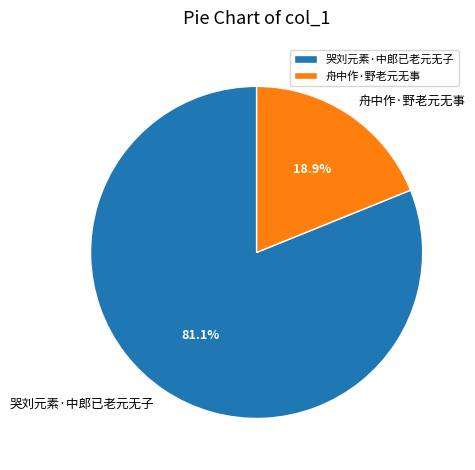

Which has a higher value, 哭刘元素·中郎已老元无子 or 舟中作·野老元无事?

哭刘元素·中郎已老元无子